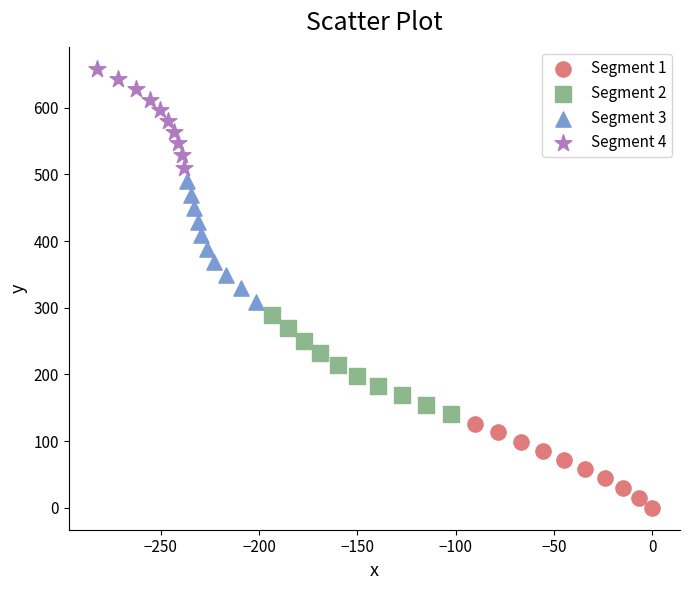

Which series has the widest spread of Y values?

Segment 3